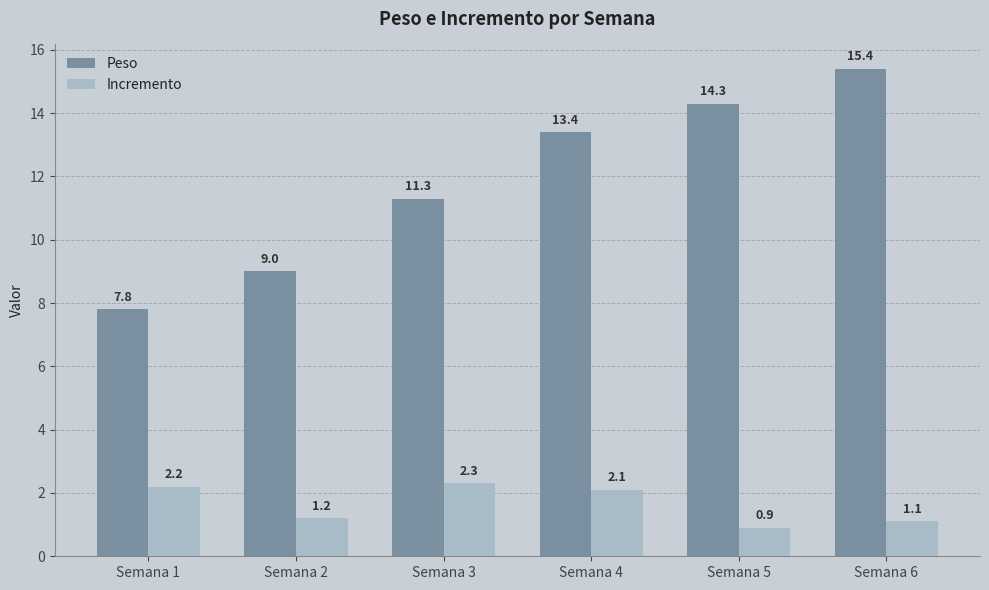

At which label is Peso closest to 11?

Semana 3